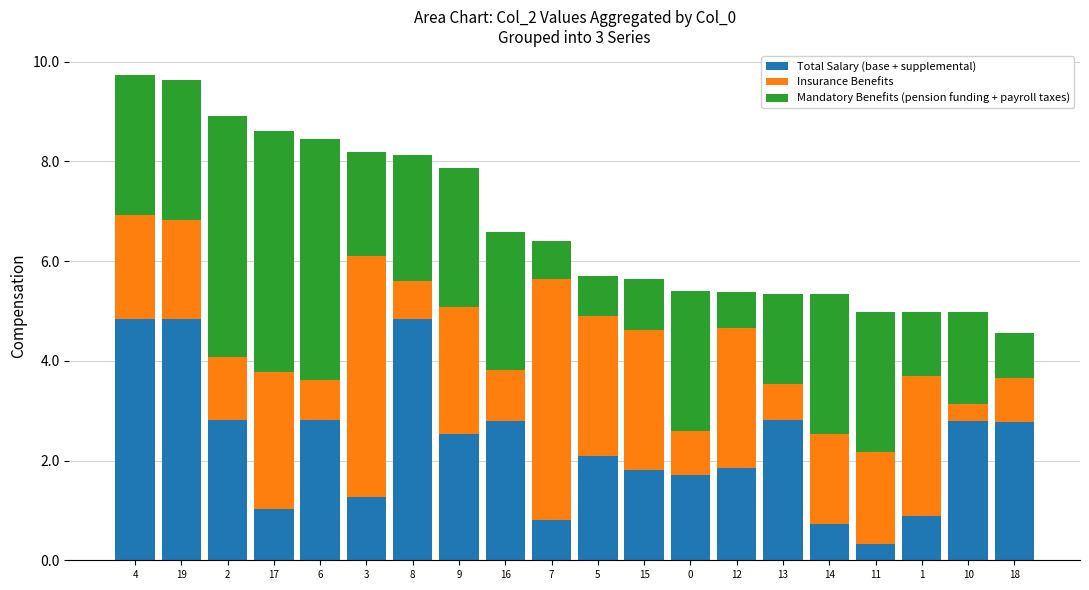

What is the maximum value for Total Salary (base + supplemental)?

4.8